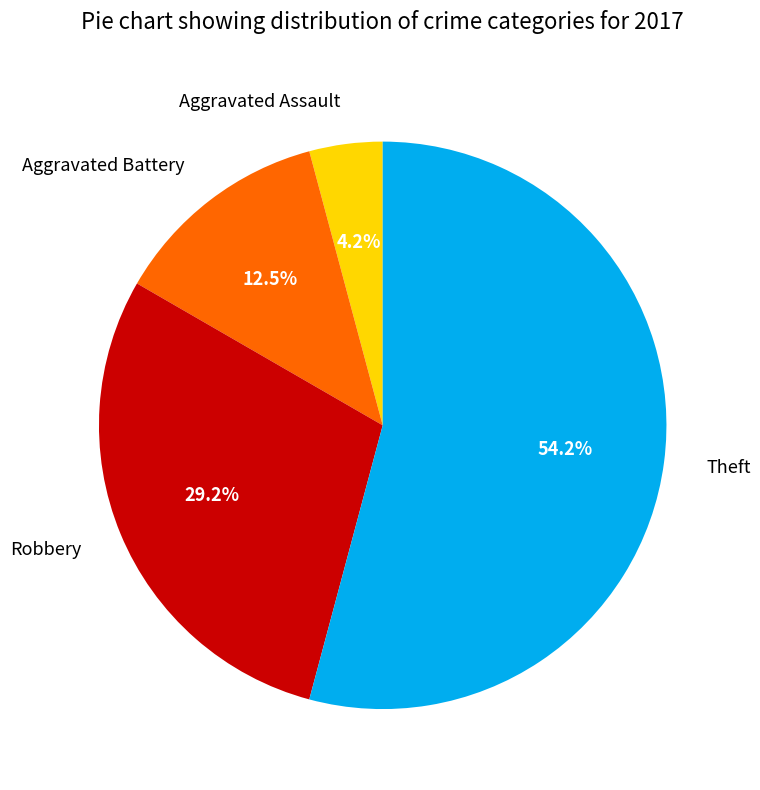

True or false: Aggravated Assault accounts for 4% of the total.

True